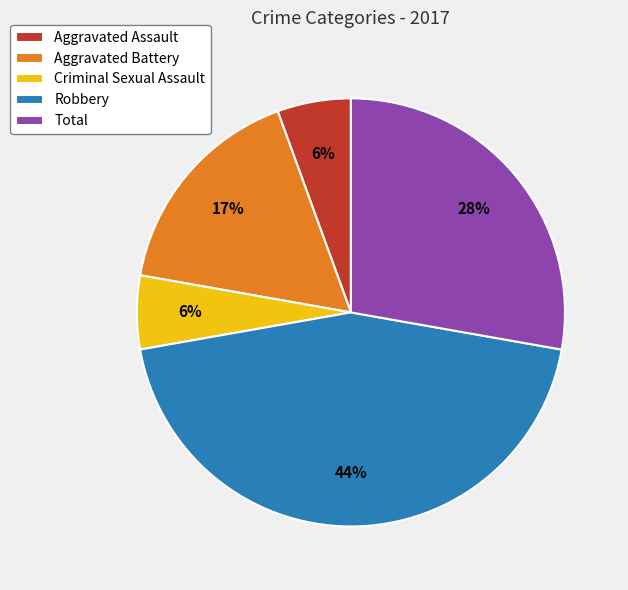

Does any single category account for the majority?

No